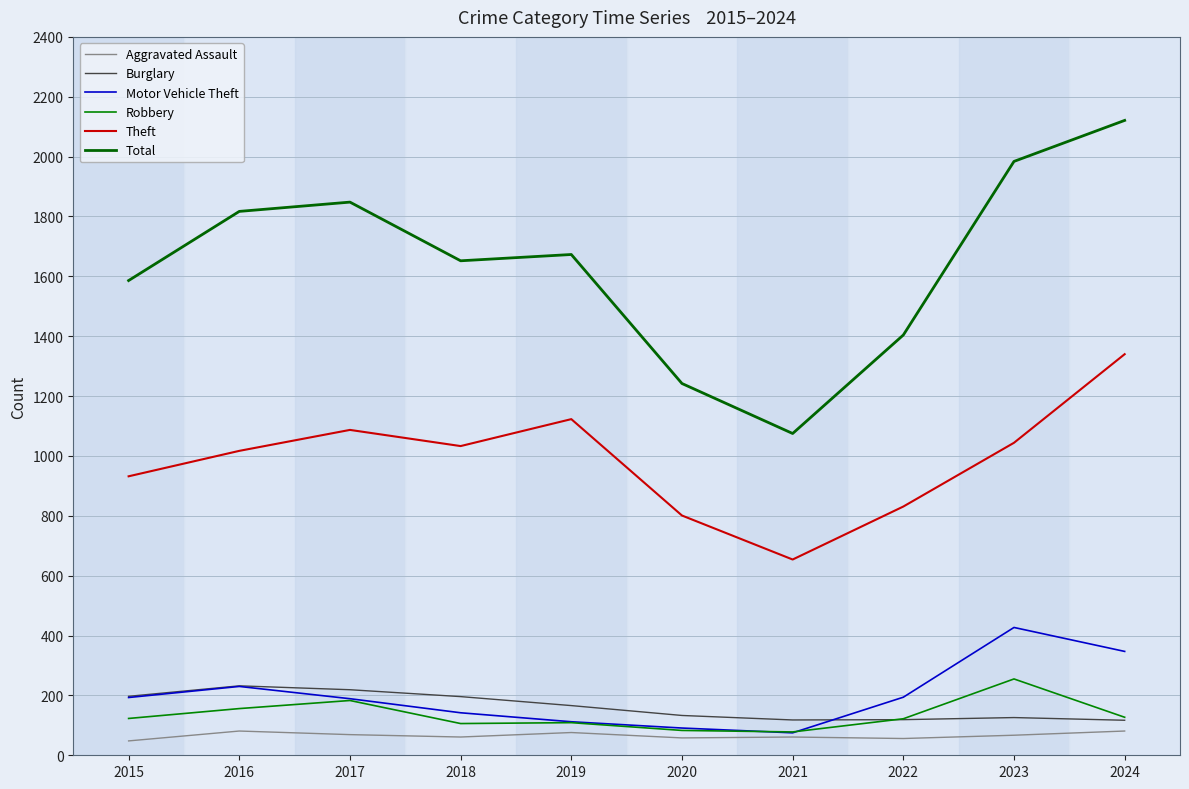

At which category is the sum across all series the highest?

2024